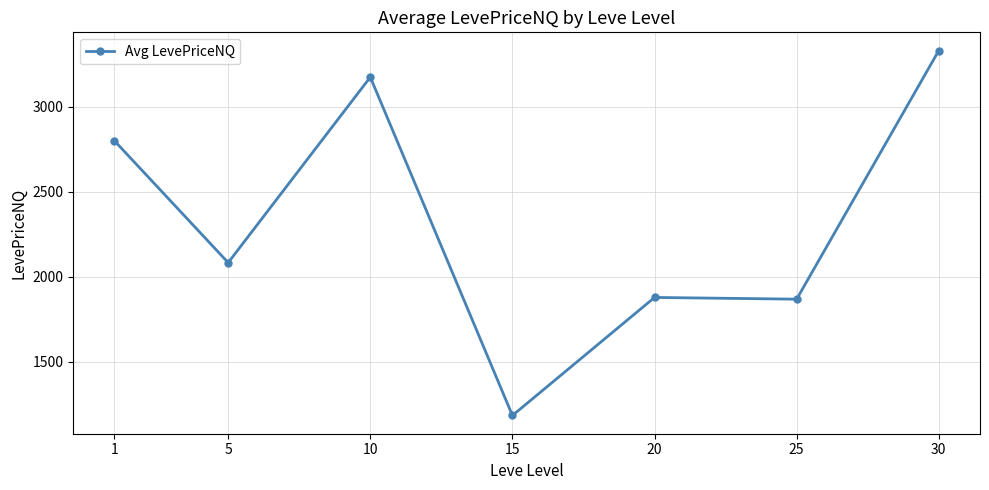

What is the difference between the second highest and second lowest values?

1306.9